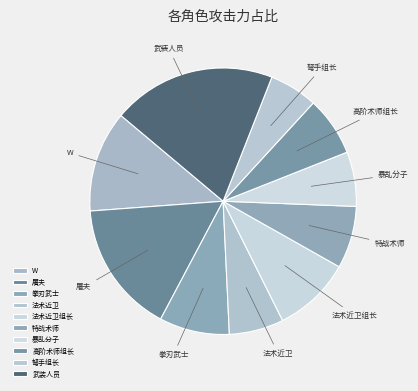

Which has a higher value, 武装人员 or 暴乱分子?

武装人员